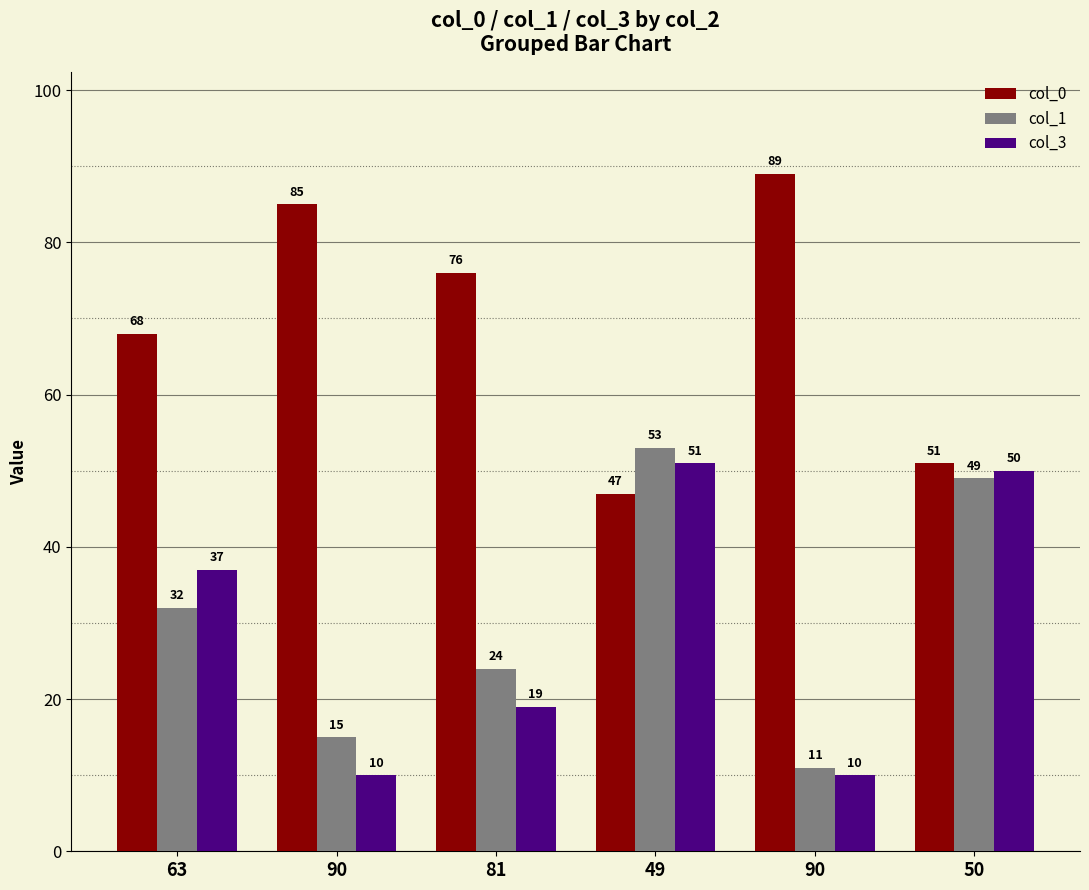

The value of col_3 at 50 is 50. True or false?

True